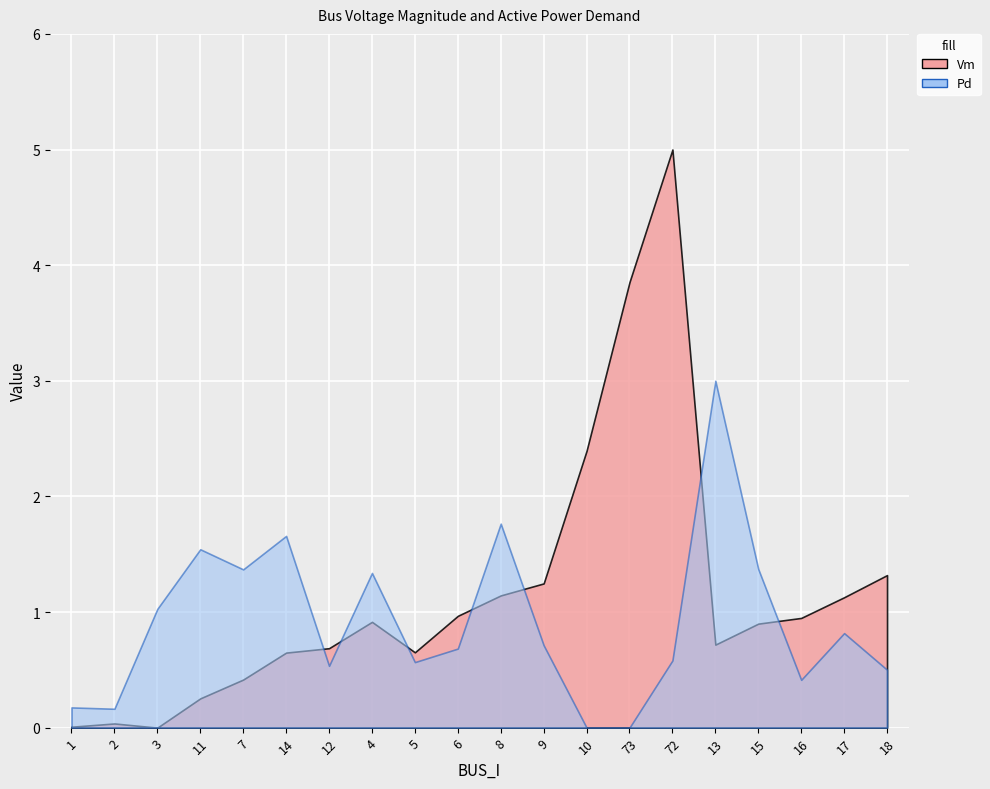

Is it true that Pd equals 0.0 at 11?

False